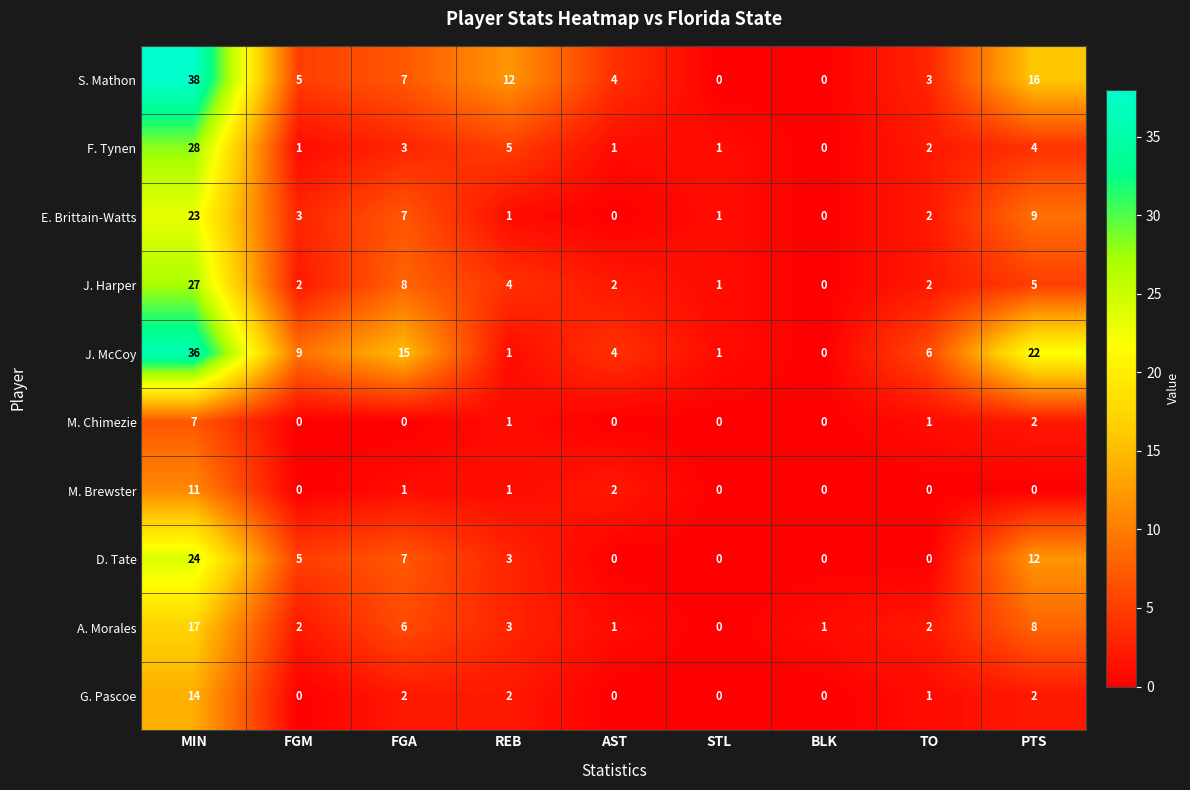

Rank the series by their maximum value, from lowest to highest.

M. Chimezie, M. Brewster, G. Pascoe, A. Morales, E. Brittain-Watts, D. Tate, J. Harper, F. Tynen, J. McCoy, S. Mathon